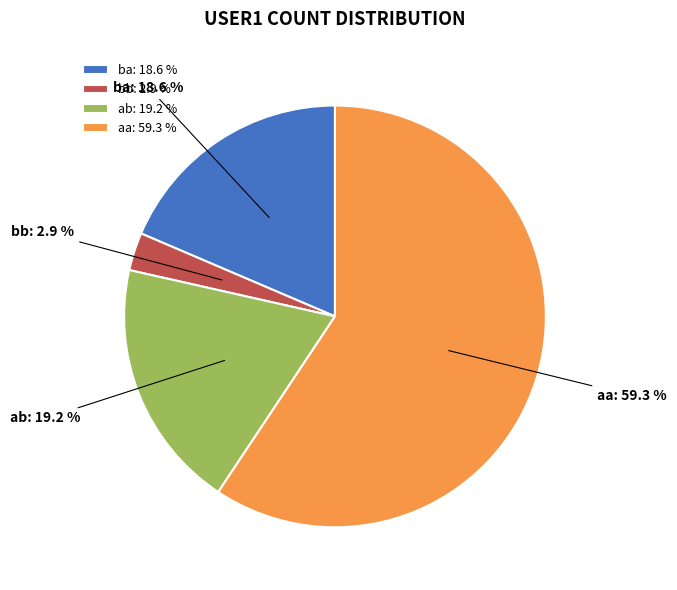

The ba slice represents 25% of the pie. True or false?

False